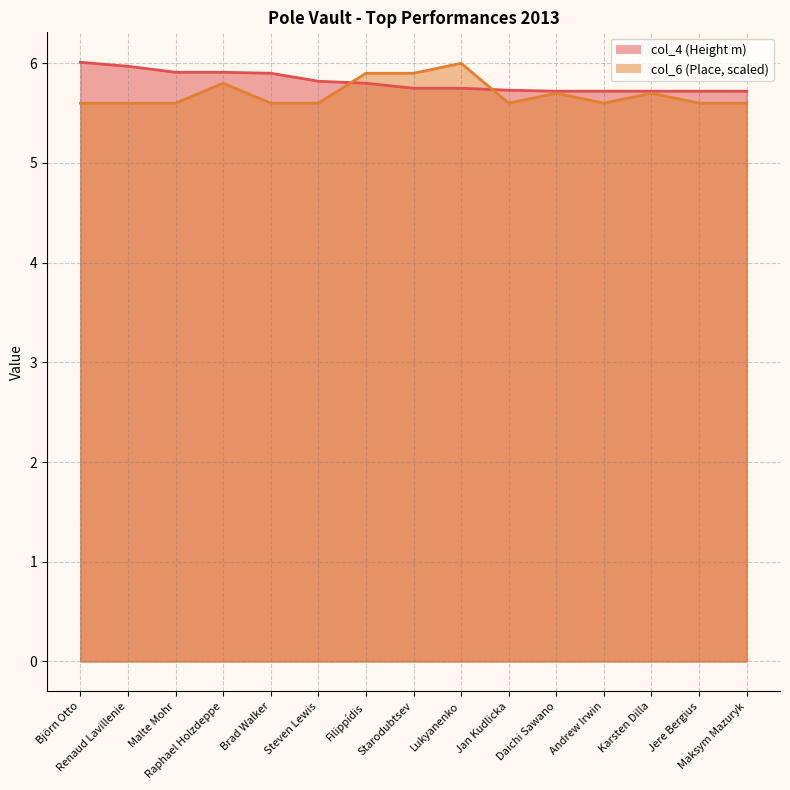

Rank the categories by col_4 value from highest to lowest.

Björn Otto, Renaud Lavillenie, Malte Mohr, Raphael Holzdeppe, Brad Walker, Steven Lewis, Filippídis, Starodubtsev, Lukyanenko, Jan Kudlicka, Daichi Sawano, Andrew Irwin, Karsten Dilla, Jere Bergius, Maksym Mazuryk